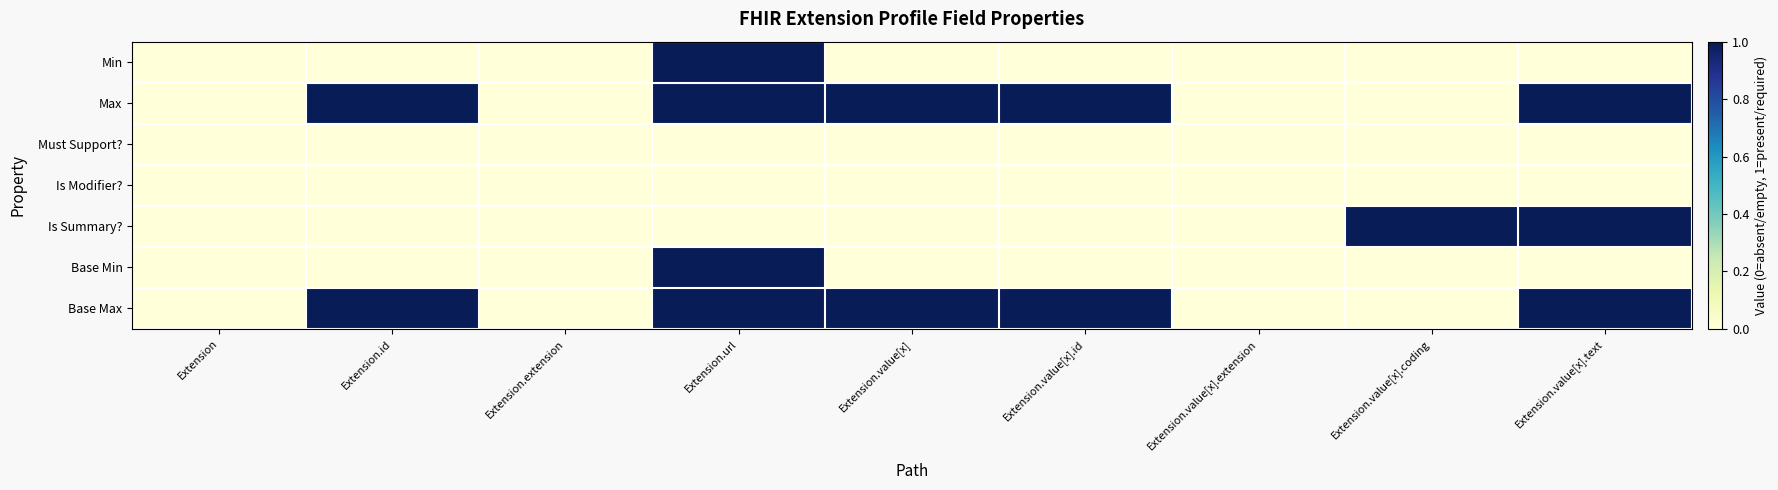

Which has a higher value, Extension.value[x].extension or Extension.extension?

Extension.value[x].extension